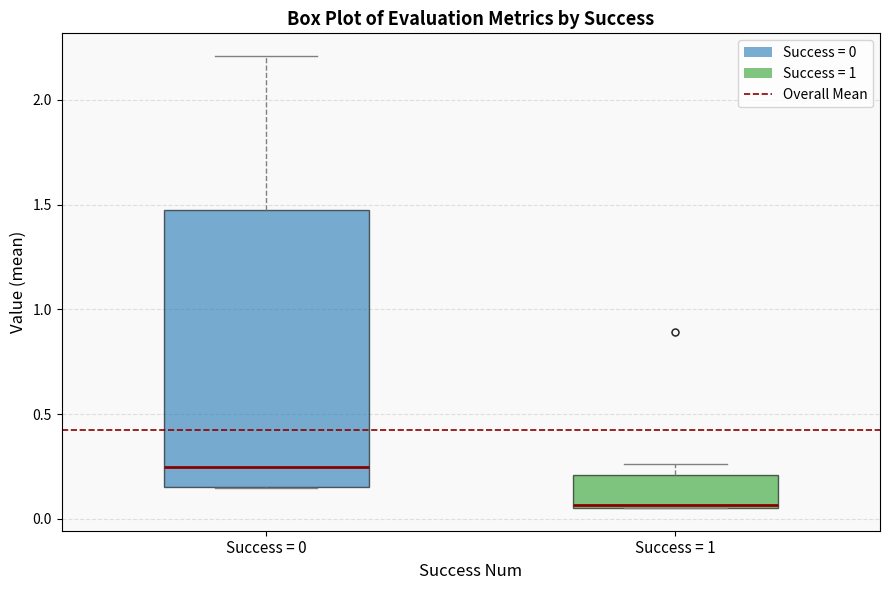

Reading left to right, read every box against the y-axis: the position of its median line, the range the box covers, and the ends of its whiskers. The values are not printed on the chart, so give them approximately, as read against the axis.

Success = 0: median 0.25, box 0.15 to 1.50, whiskers 0.15 to 2.20
Success = 1: median 0.05 (just above the box's lower edge), box 0.05 to 0.20, whiskers 0.05 to 0.25